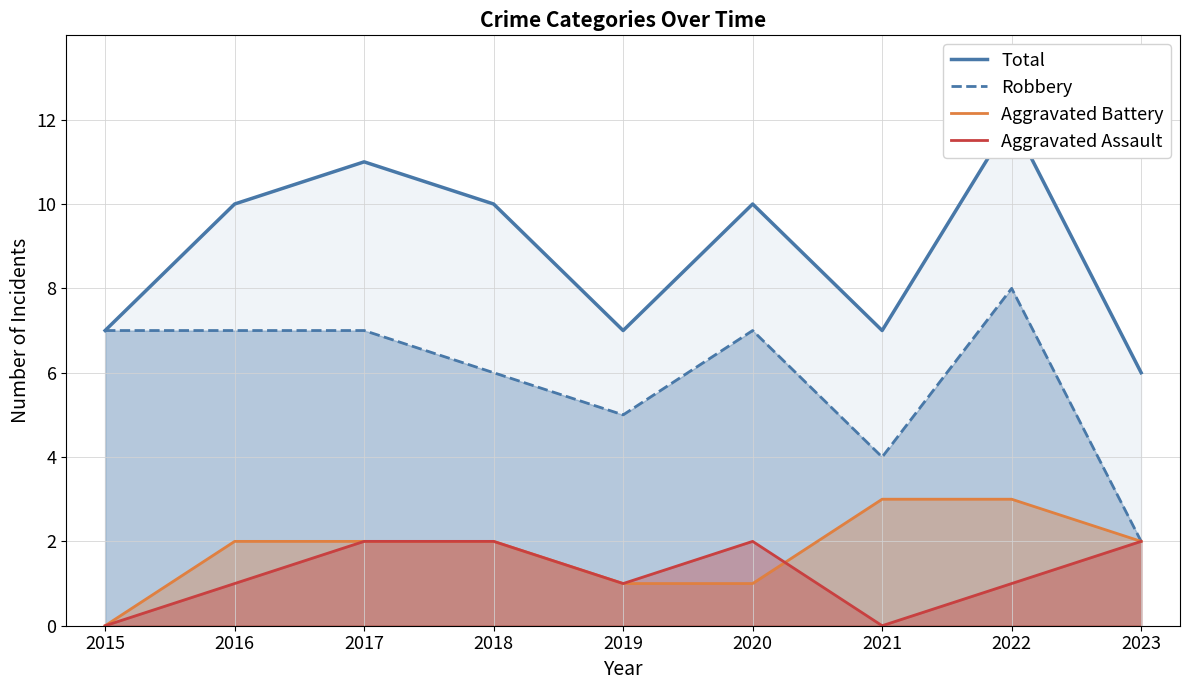

True or false: Total and Aggravated Battery intersect in this chart.

False